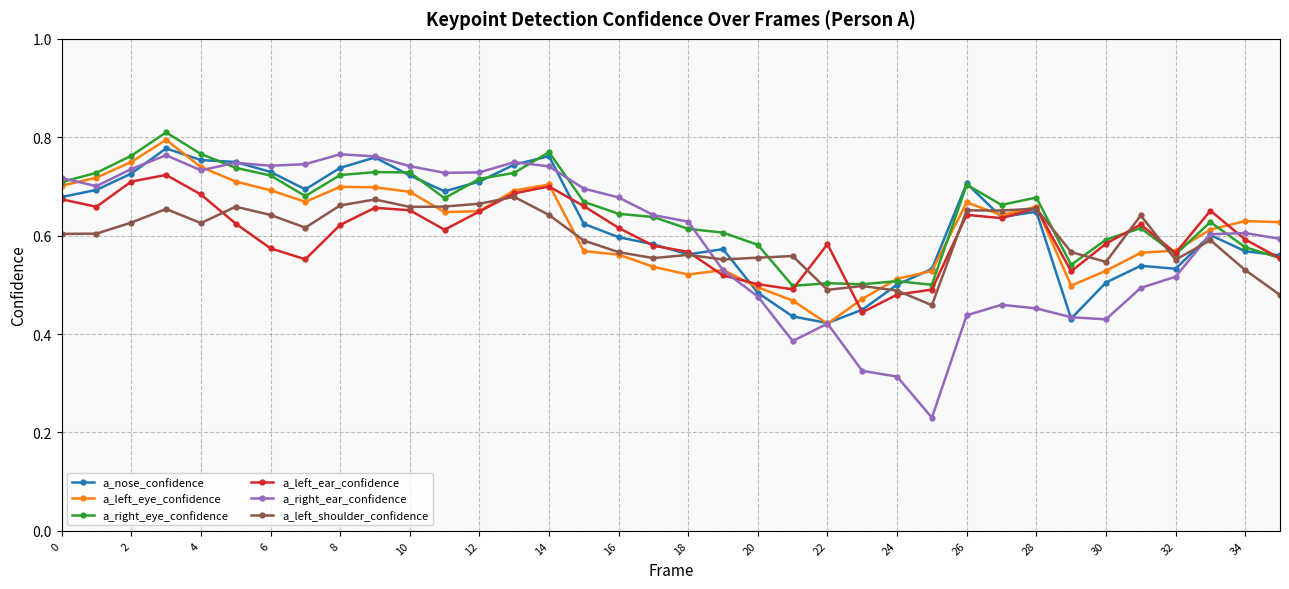

At how many categories does at least one series exceed 0?

36